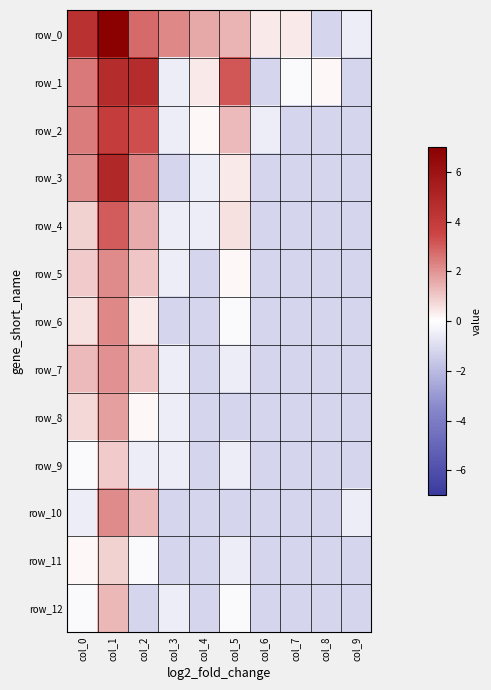

At how many categories does at least one series exceed 1?

6